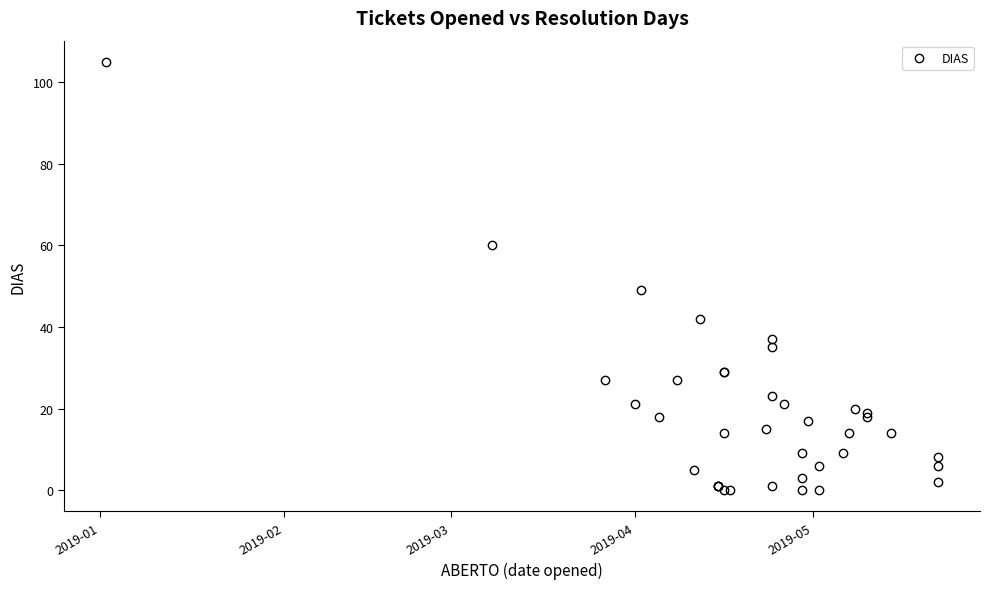

Is this an area chart (filled region under the line)?

No